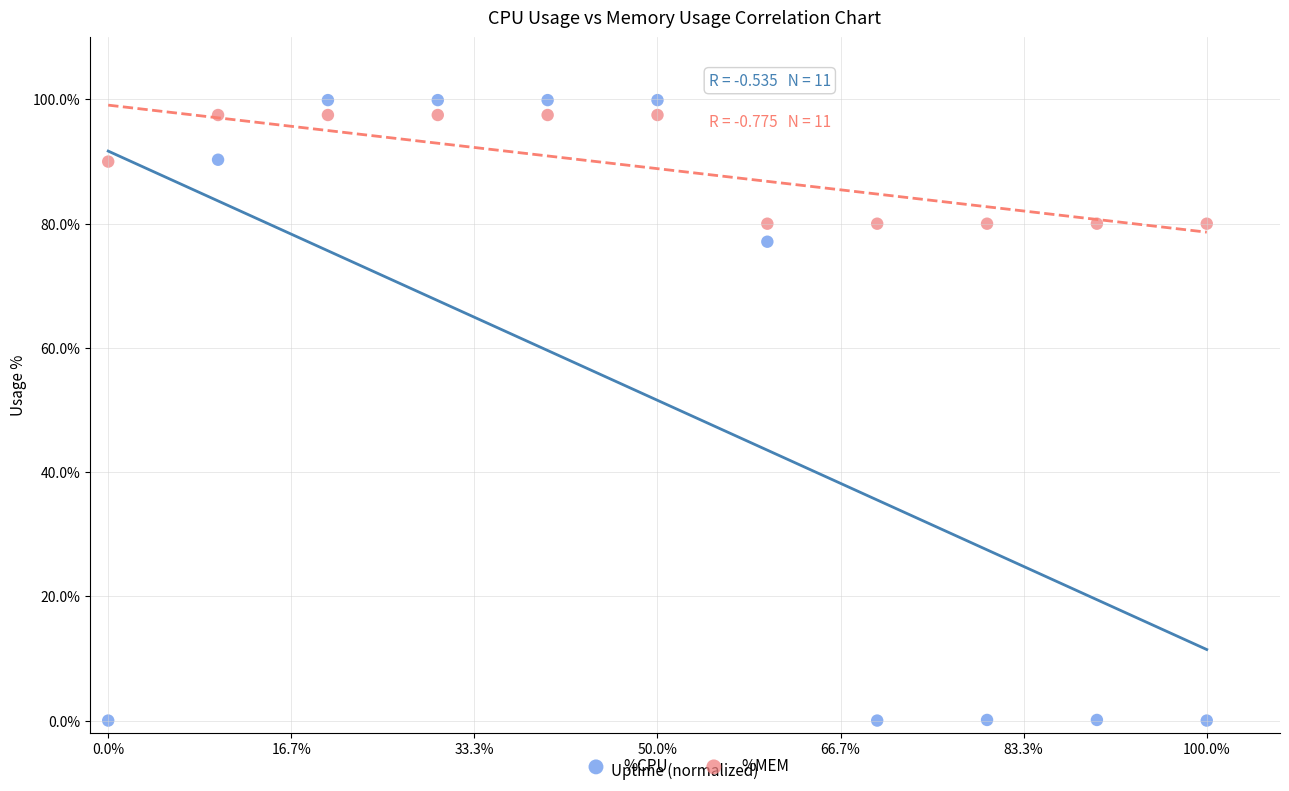

What are all the series names shown in the legend?

%CPU, %MEM